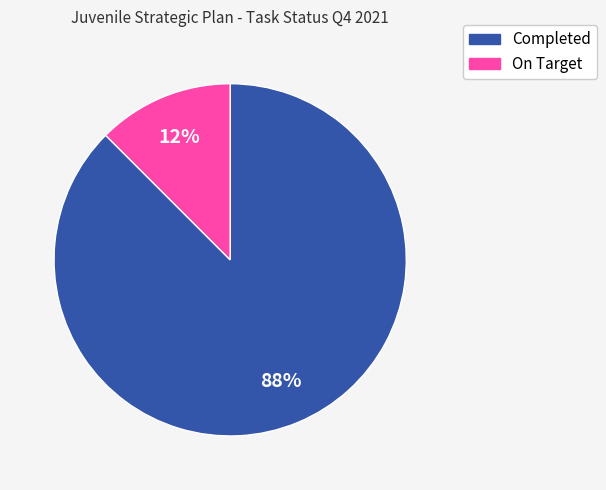

Which category has the biggest portion of the pie?

Completed